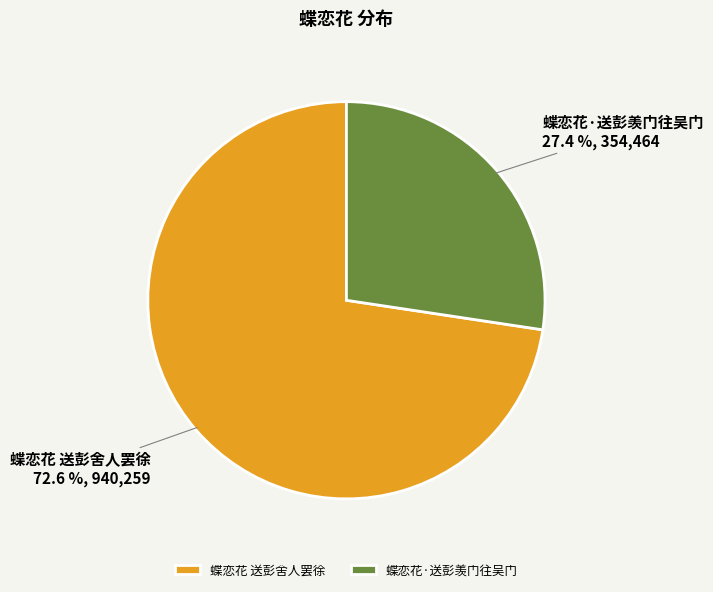

Which slice represents more than half of the pie?

蝶恋花 送彭舍人罢徐